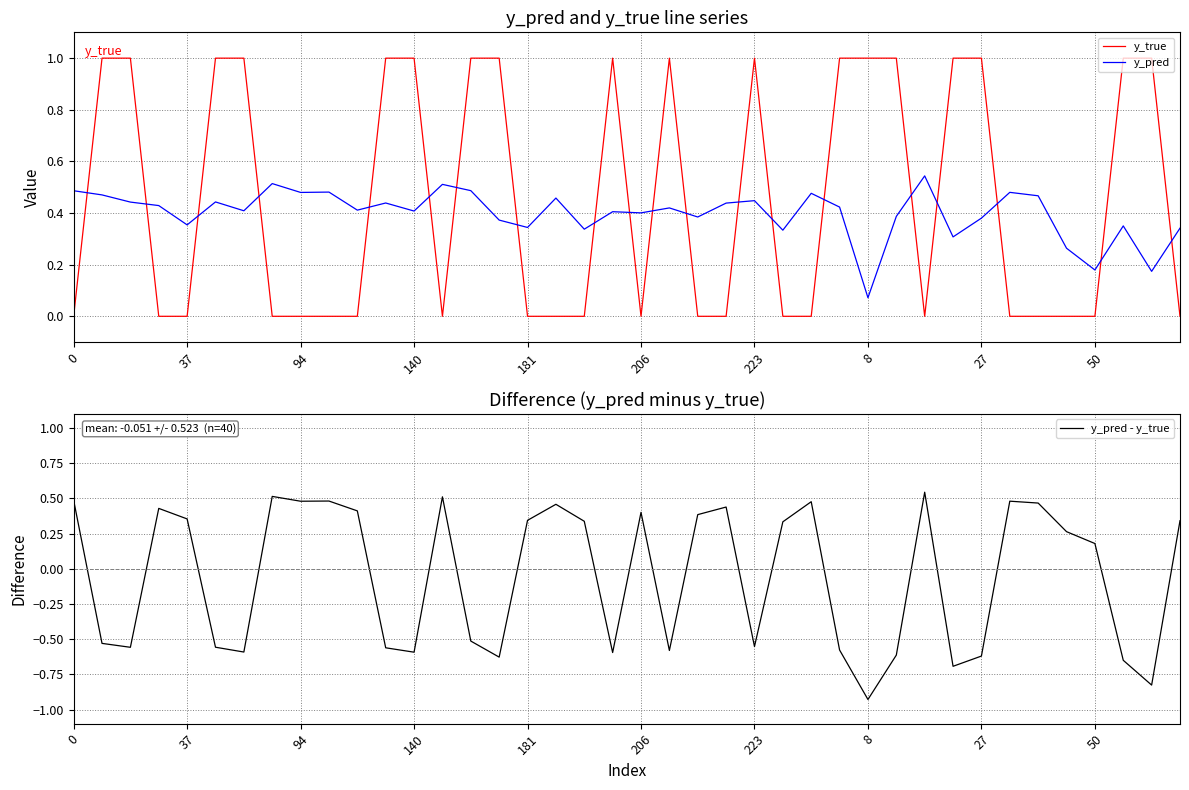

What is the sum of all y_pred - y_true values?

-2.0